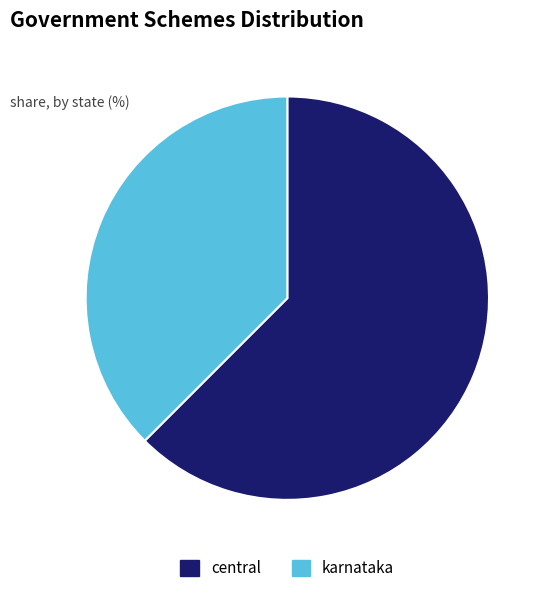

What is the majority slice?

central